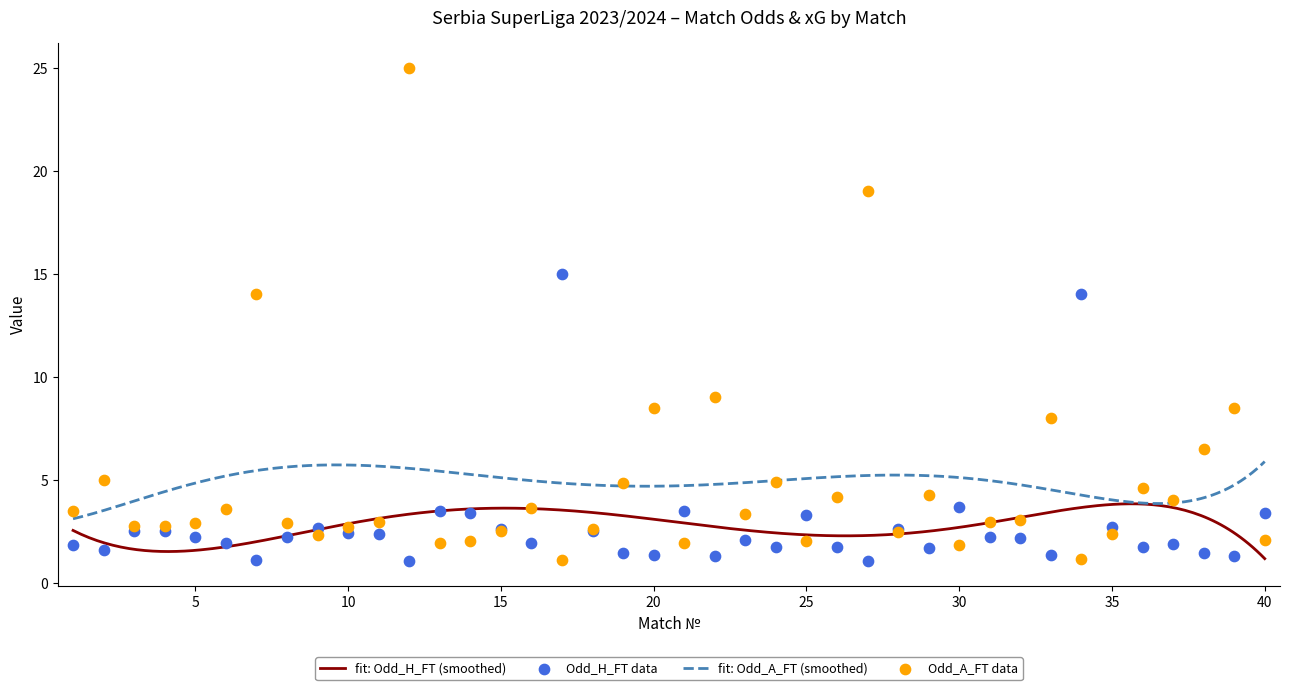

At which category is the sum across all series the highest?

12